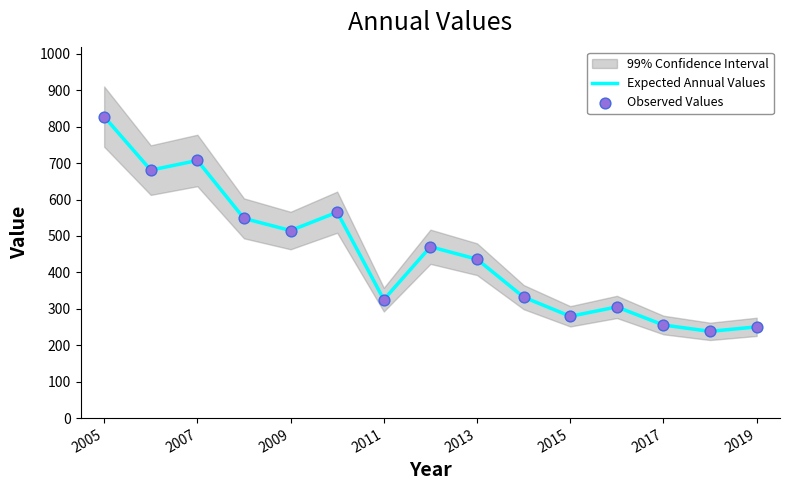

Which series reaches the maximum Y coordinate?

Expected Annual Values